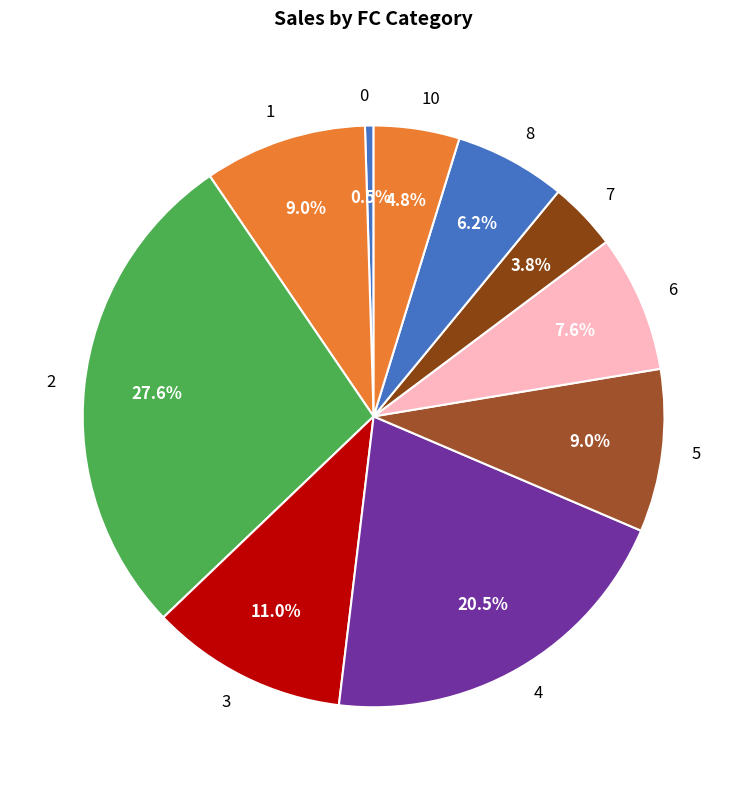

Which category has the biggest portion of the pie?

2